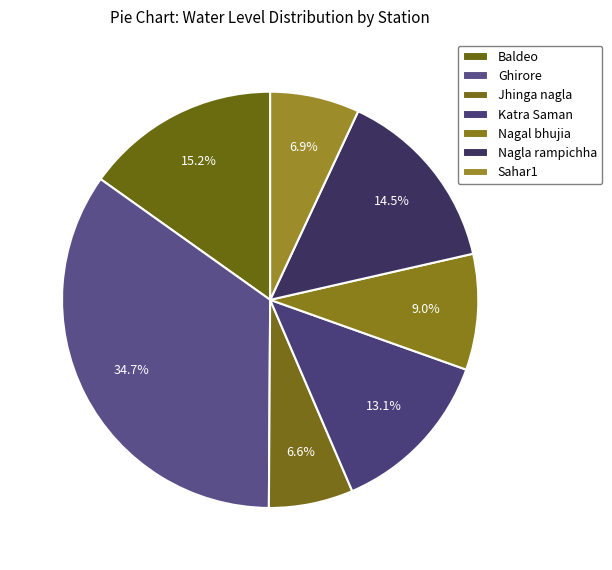

Rank the categories by value from lowest to highest.

Jhinga nagla, Sahar1, Nagal bhujia, Katra Saman, Nagla rampichha, Baldeo, Ghirore